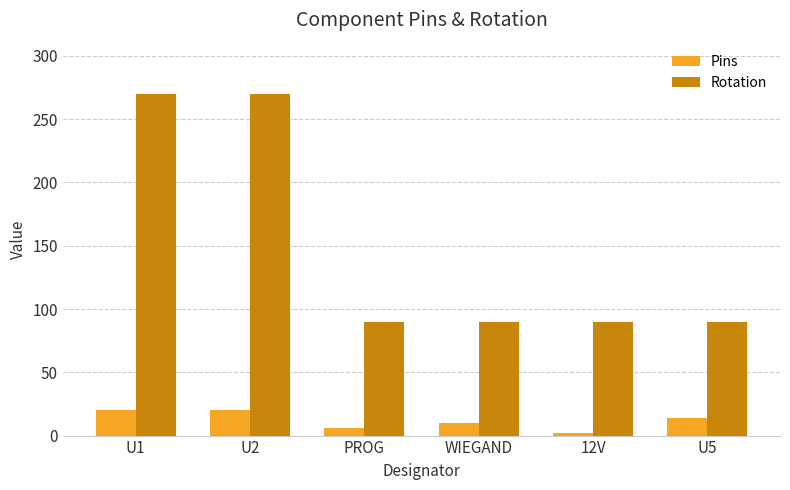

Which series has the largest total across all categories?

Rotation